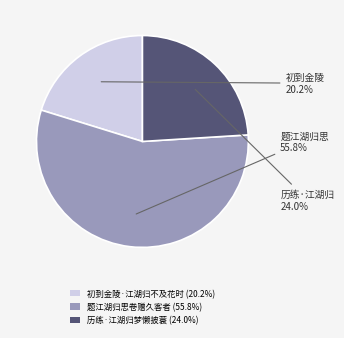

What percentage do 初到金陵·江湖归不及花时 and 题江湖归思卷赠久客者 together represent?

76.0%